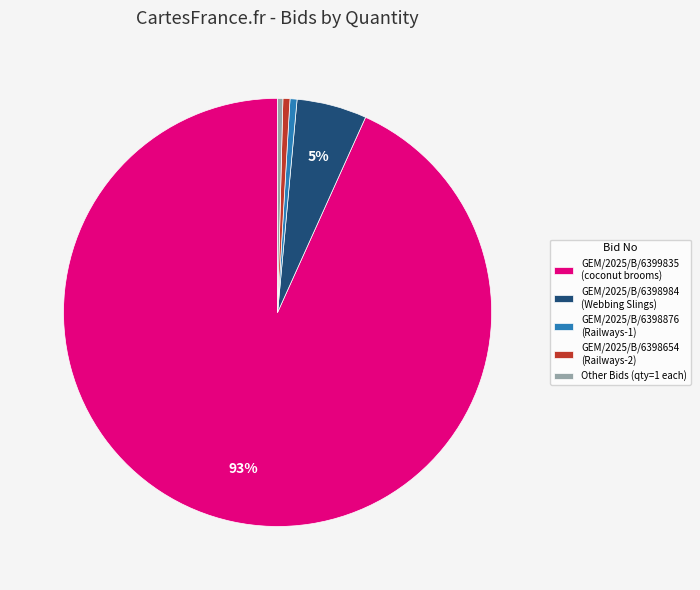

Count the number of slices in the pie.

5